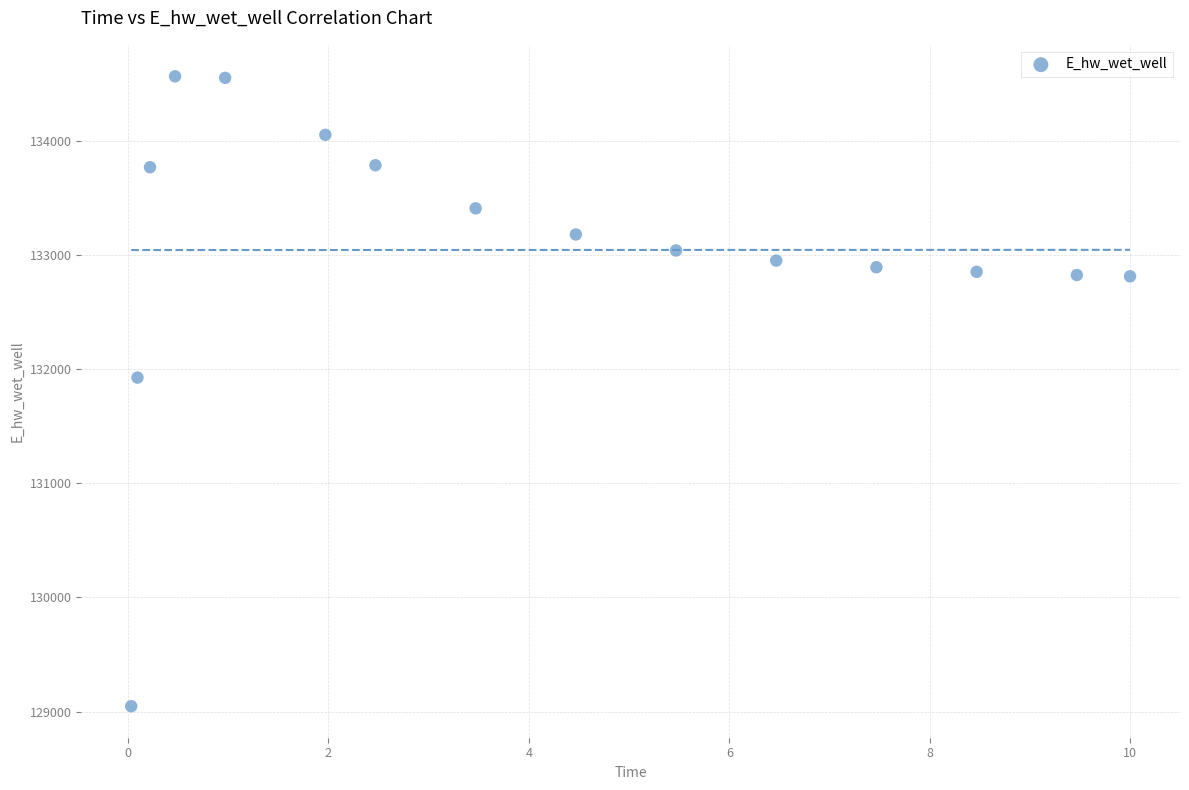

What Y value in the scatter plot is closest to 131805?

131925.7